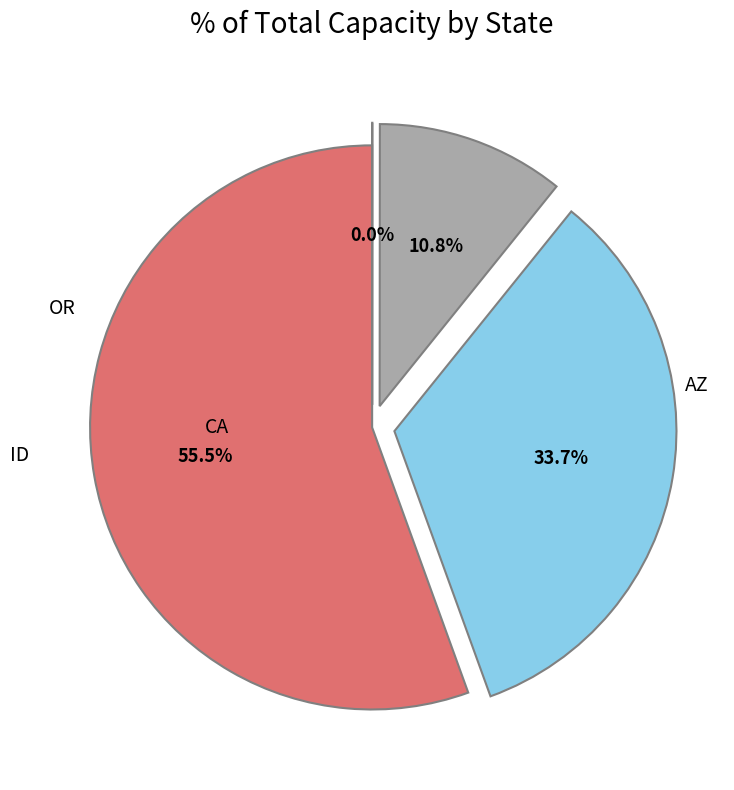

Is there a majority slice in this chart?

Yes